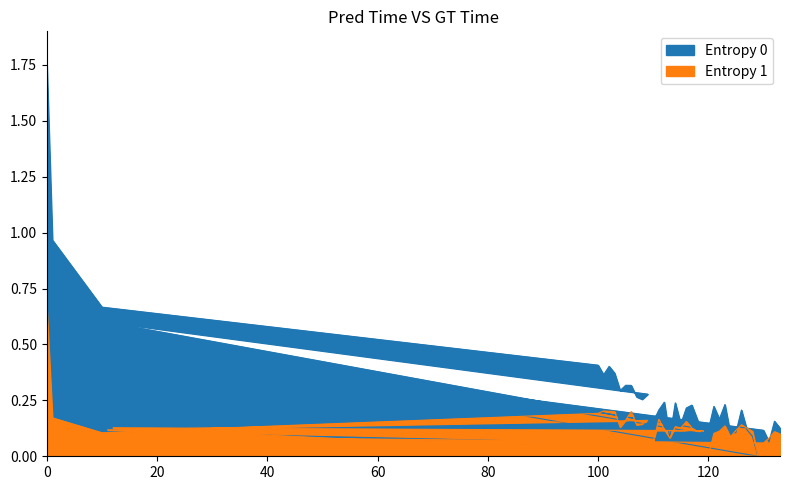

What is the label of the 7th point from the right?

128